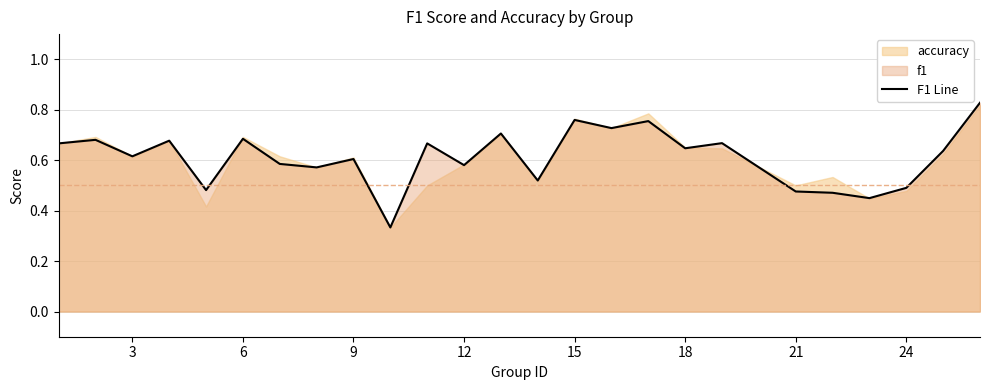

The F1 Line series shows 0.9 at 9. True or false?

False